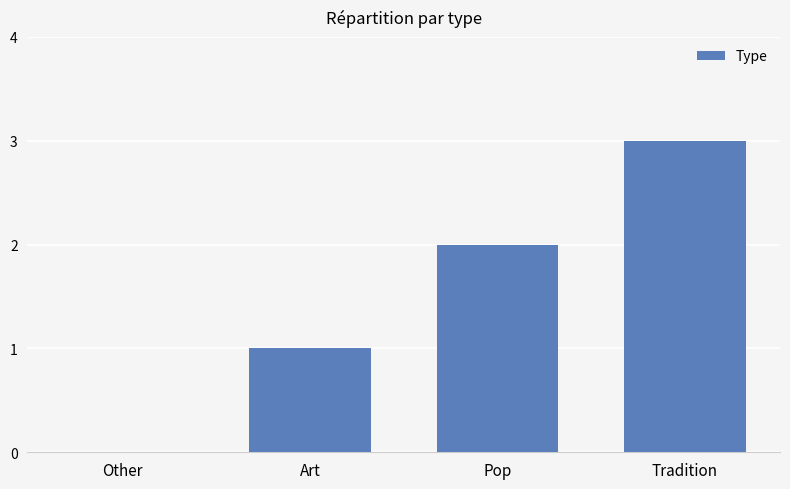

Are the bars grouped side by side (vs. stacked)?

No